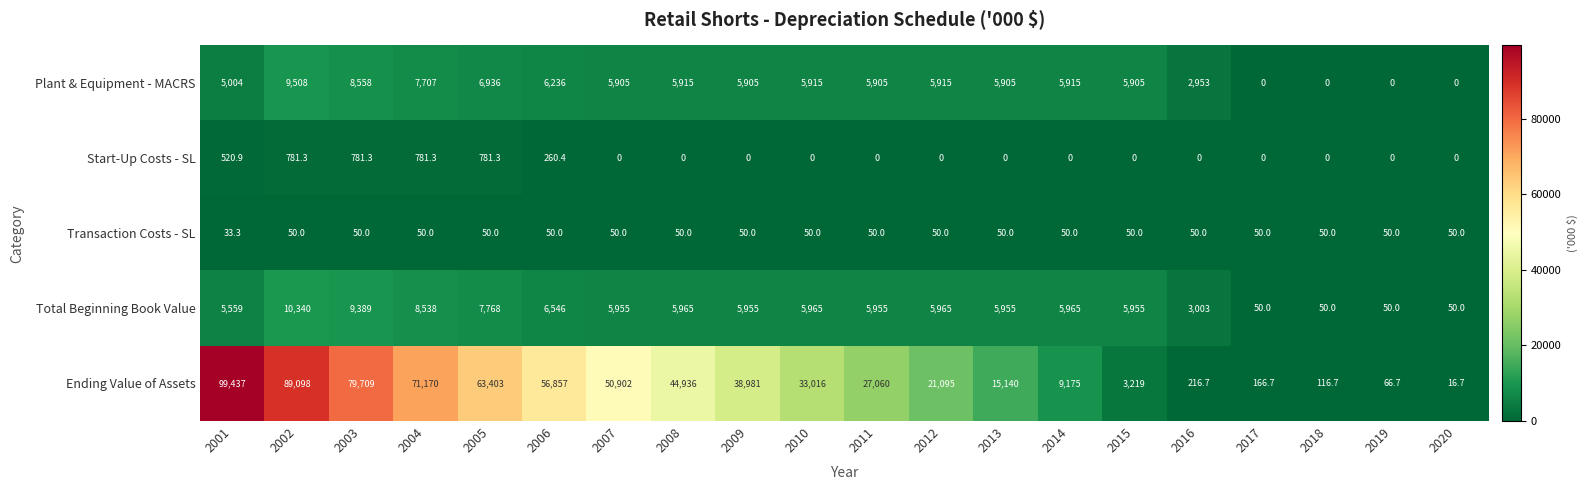

What is the greatest value displayed?

99437.0